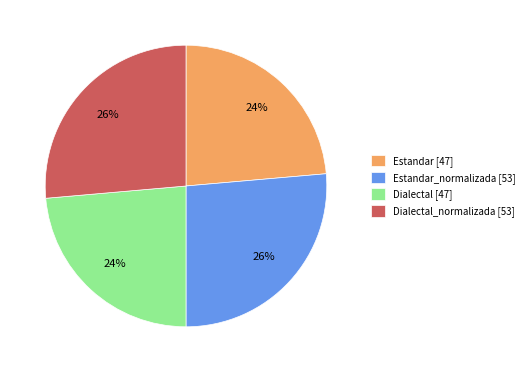

How many segments does this pie chart have?

4